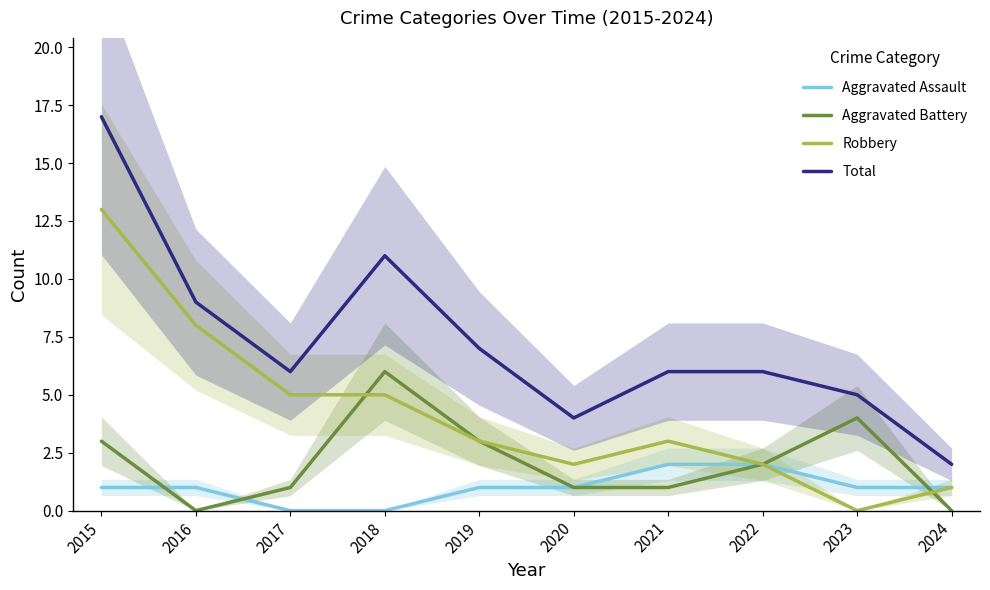

Reading left to right, transcribe all the data shown in this chart.

Aggravated Assault: 1	1	0	0	1	1	2	2	1	1
Aggravated Battery: 3	0	1	6	3	1	1	2	4	0
Robbery: 13	8	5	5	3	2	3	2	0	1
Total: 17	9	6	11	7	4	6	6	5	2